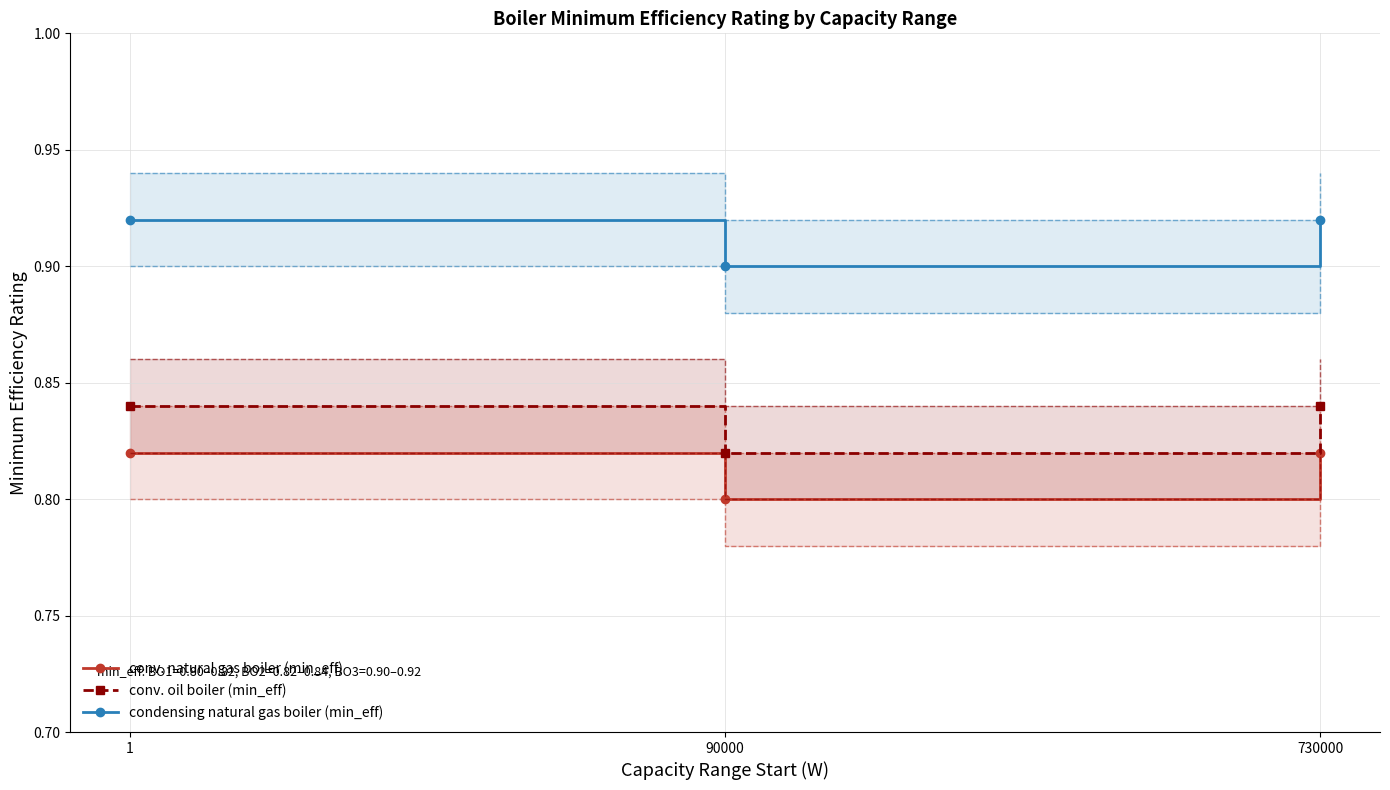

Reading left to right, transcribe all the data shown in this chart.

conv. natural gas boiler (min_eff): 0.8	0.8	0.8
conv. oil boiler (min_eff): 0.8	0.8	0.8
condensing natural gas boiler (min_eff): 0.9	0.9	0.9